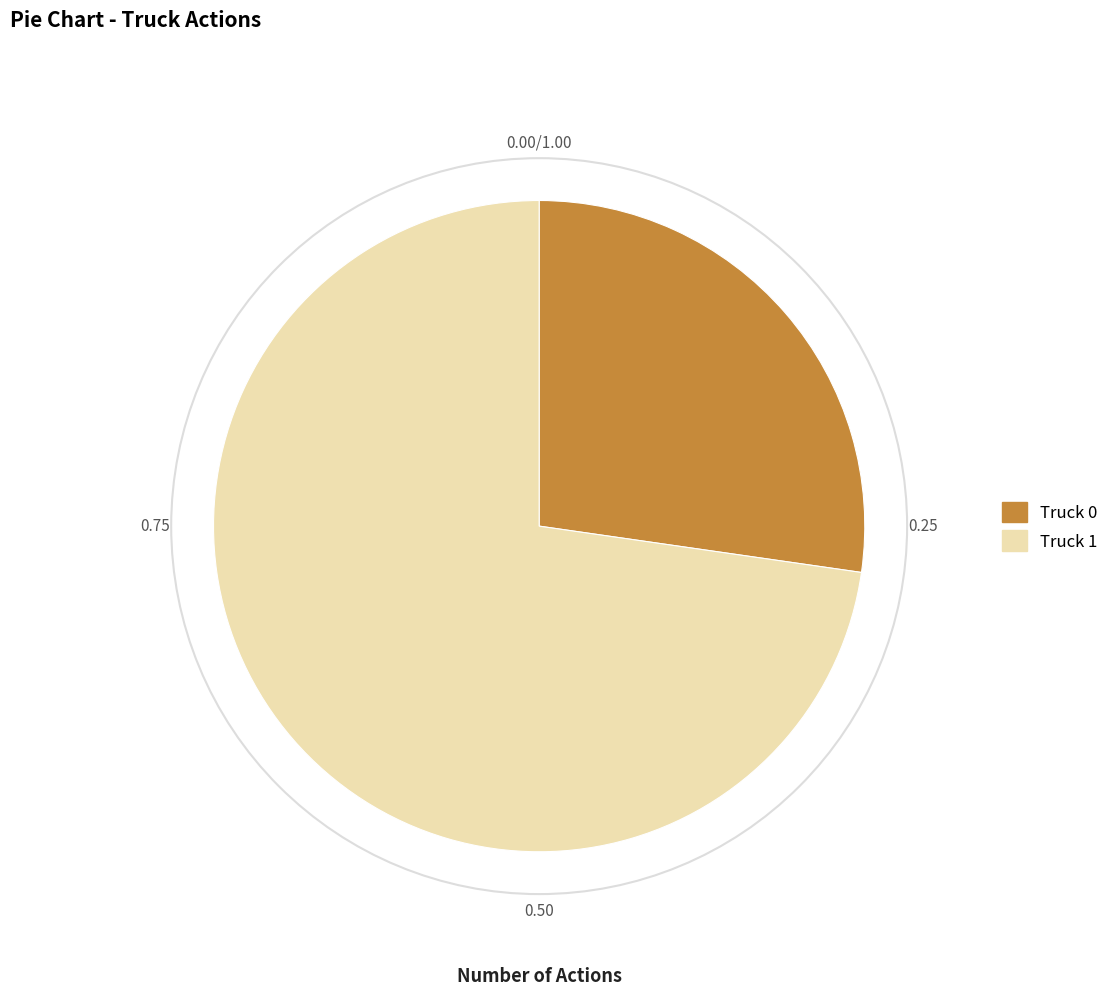

How many slices are in this pie chart?

2